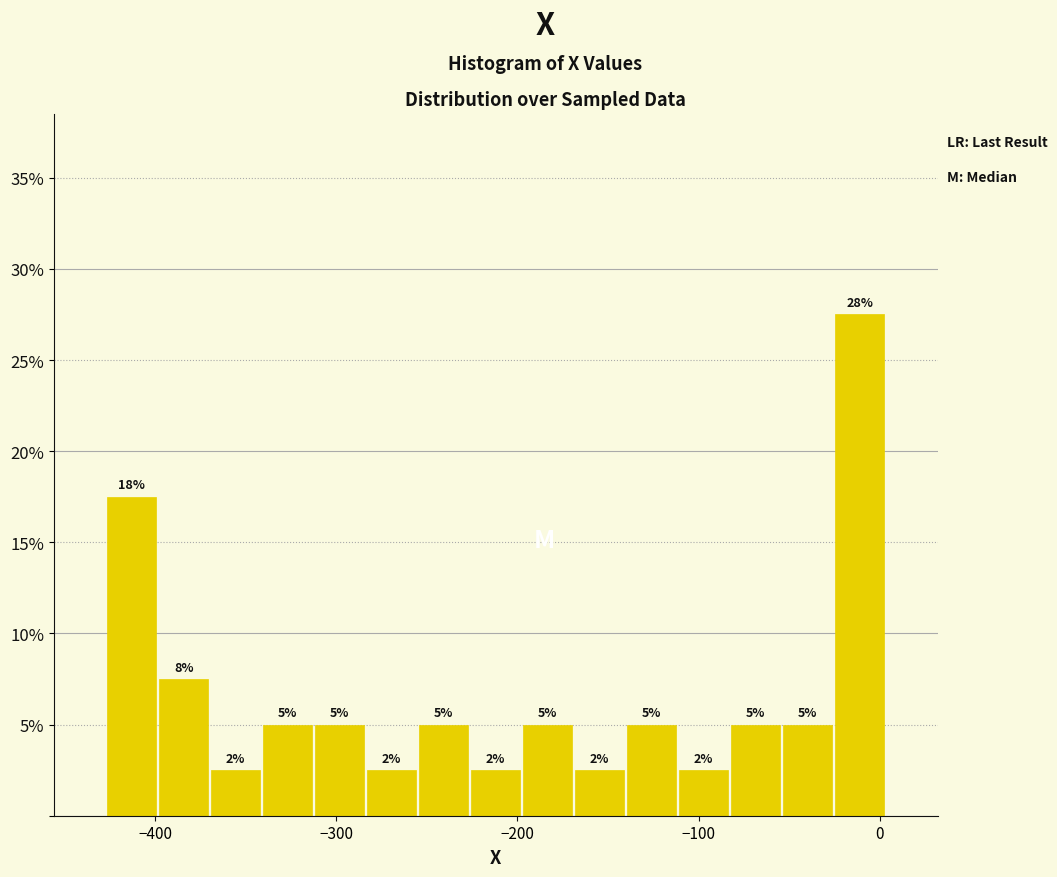

Around what value on the x-axis is the tallest bar? Give the approximate position of its centre, as read against the axis.

-10